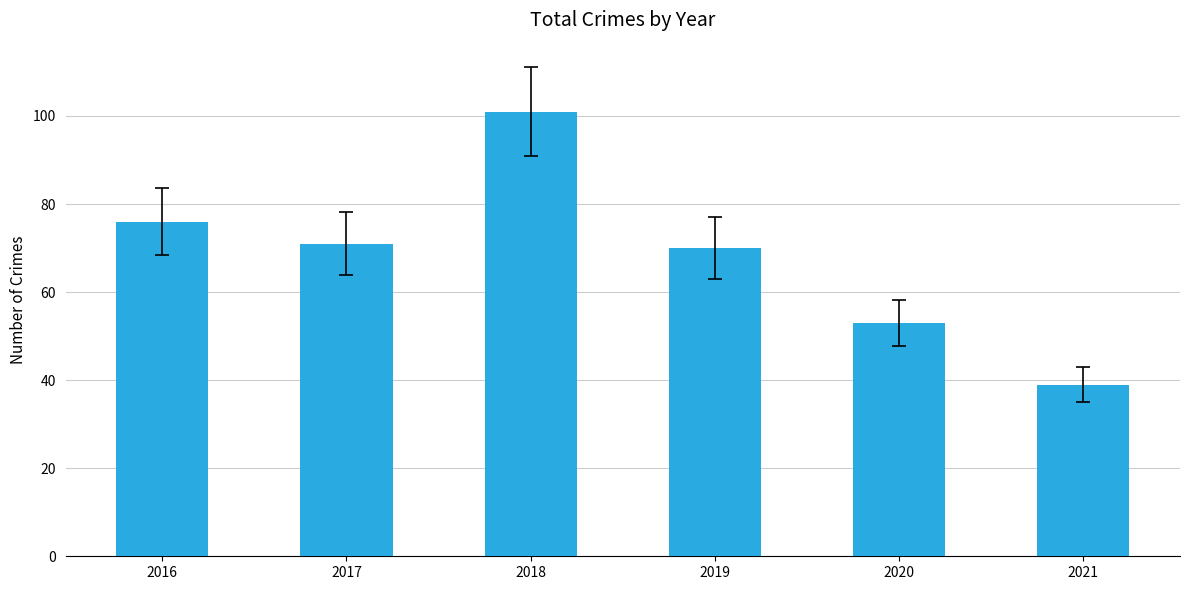

What is the sum of the values at 2020 and 2017?

124